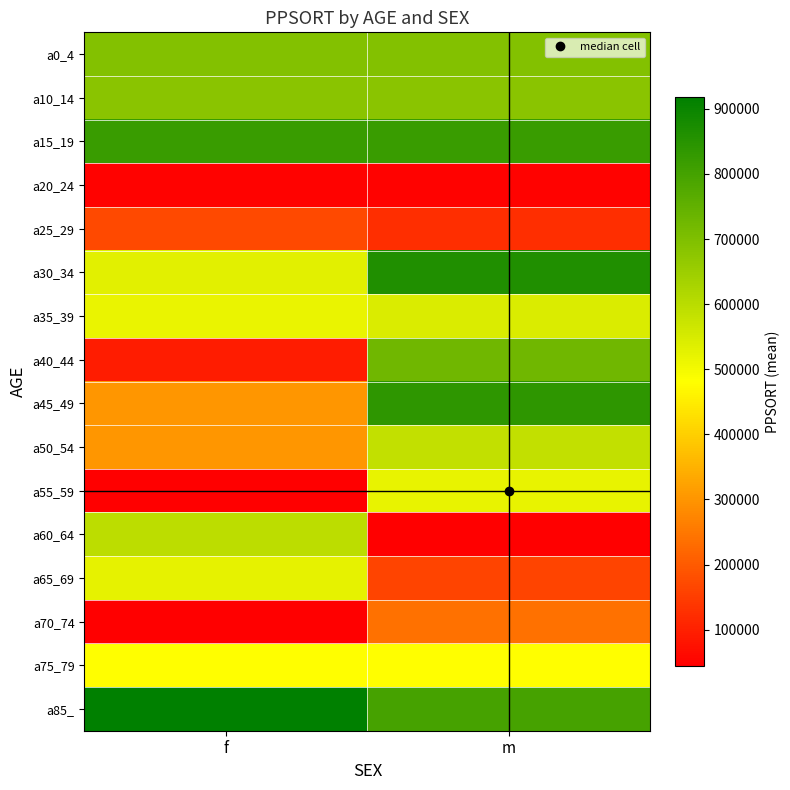

Reading right to left, transcribe all the data shown in this chart.

a0_4: m=692381	f=692381
a10_14: m=679819	f=679819
a15_19: m=817992	f=817992
a20_24: m=49122	f=49122
a25_29: m=123231	f=171400
a30_34: m=860954	f=530646
a35_39: m=543114	f=516206
a40_44: m=726672	f=92380
a45_49: m=838203	f=300125
a50_54: m=585458	f=300125
a55_59: m=521505	f=43466
a60_64: m=44335	f=594474
a65_69: m=162305	f=525296
a70_74: m=241238	f=44335
a75_79: m=478779	f=478779
a85_: m=797238	f=918714